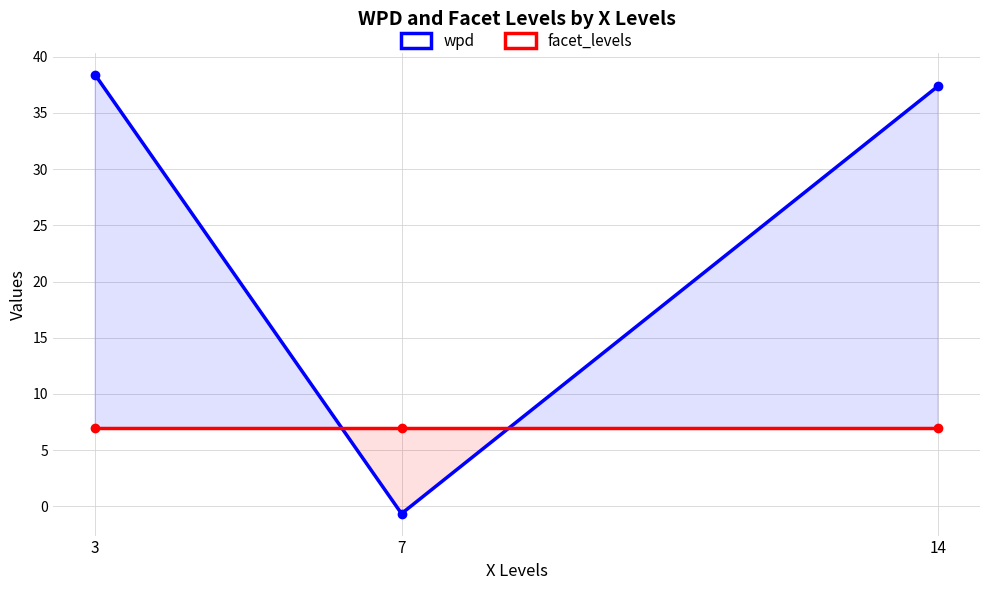

What is the sum of all wpd values?

75.1